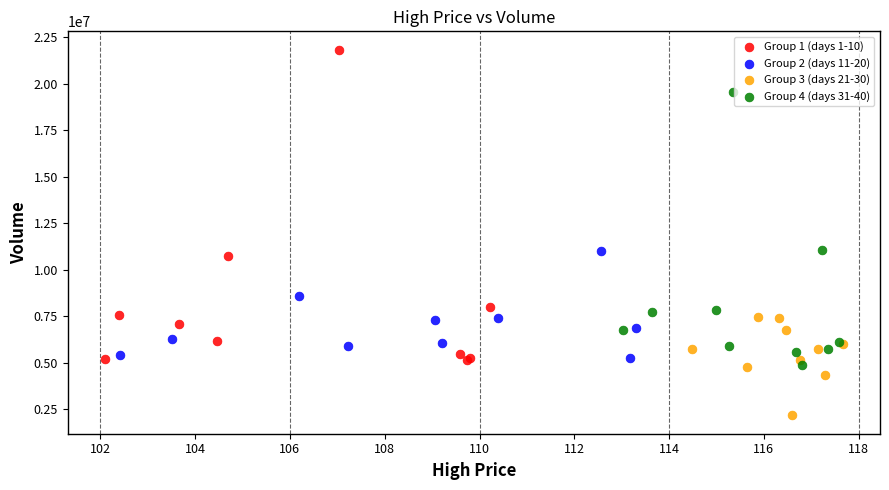

Which series reaches the minimum Y coordinate?

Group 3 (days 21-30)